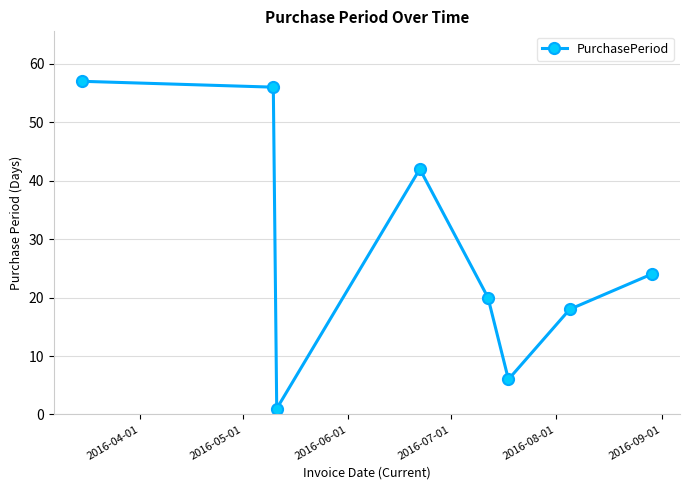

What is the difference between the second highest and minimum values?

55